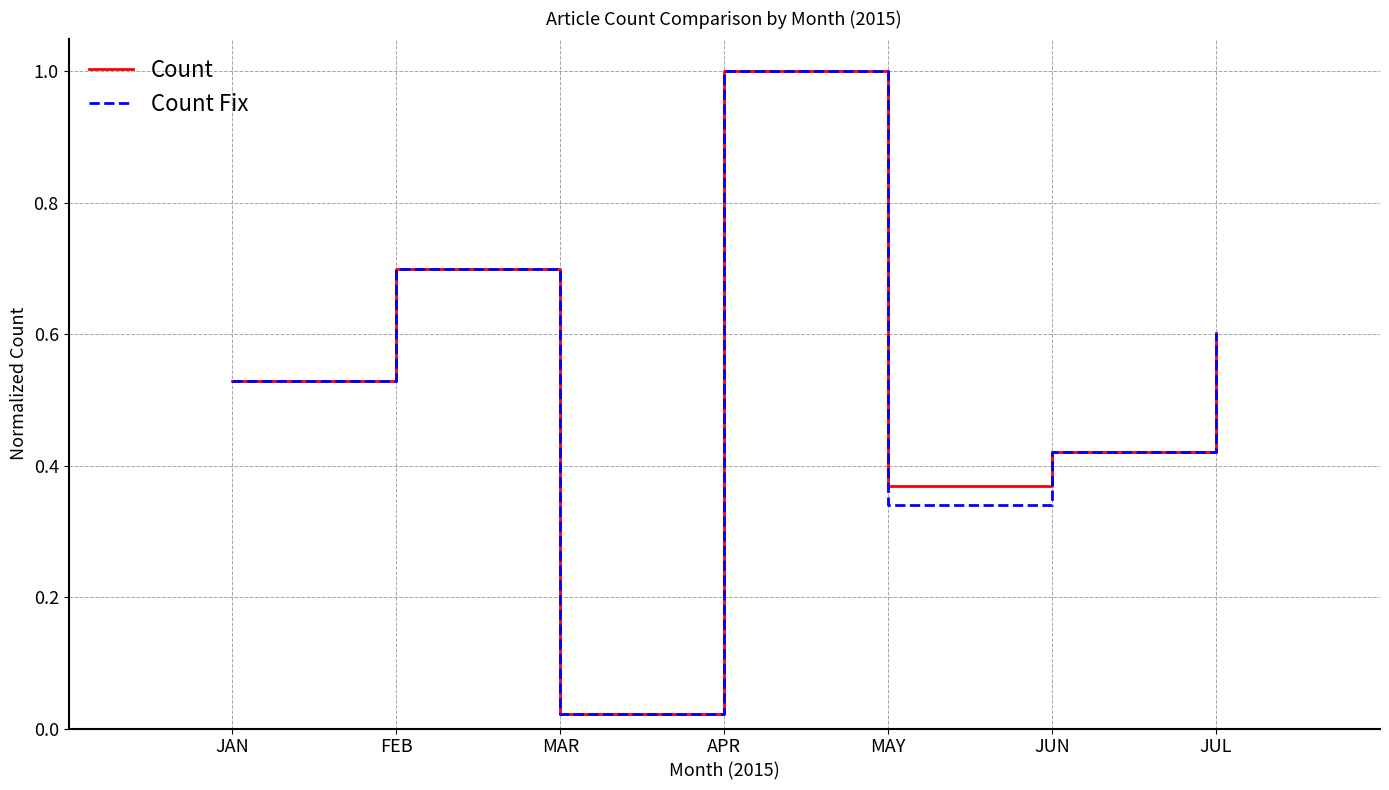

What position from the right is MAR?

5